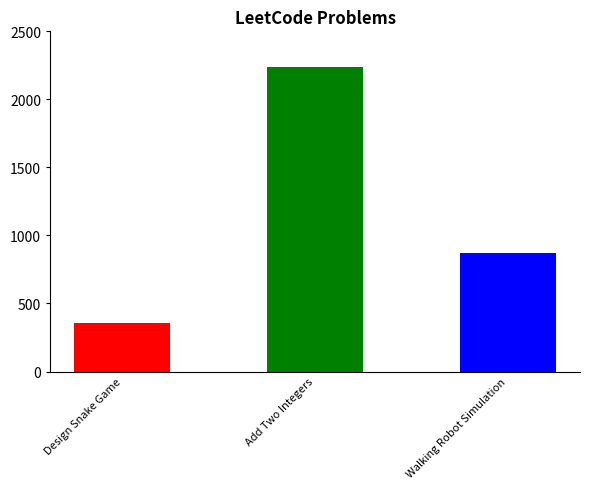

How many bars are there in total?

3